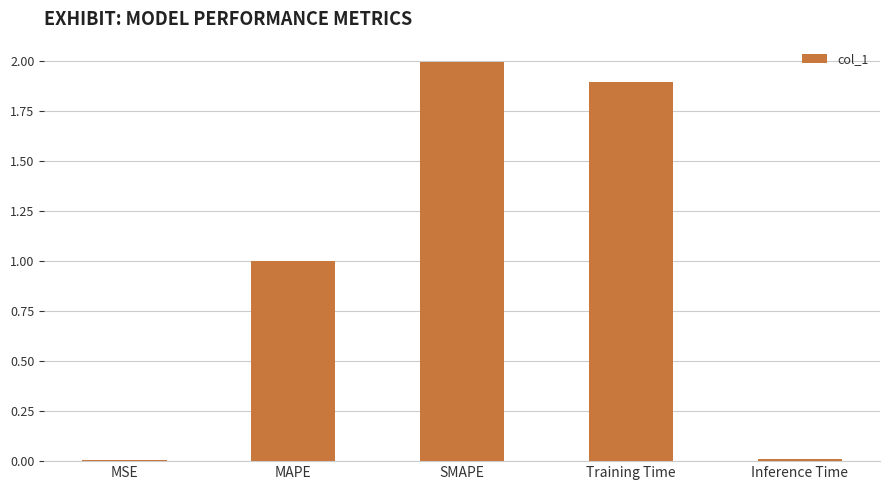

What value does the data have at MAPE?

1.0